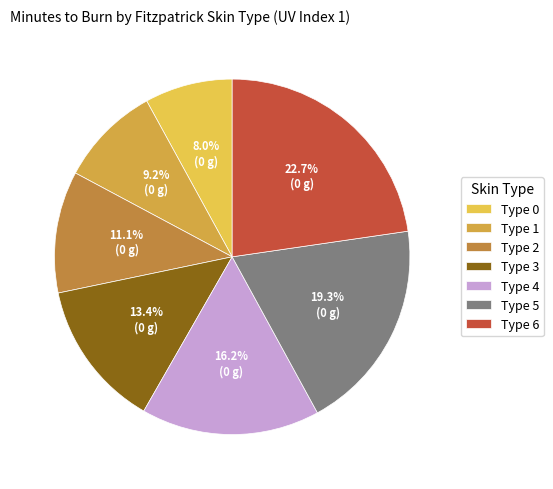

Does Type 2 represent more than half of the total?

No